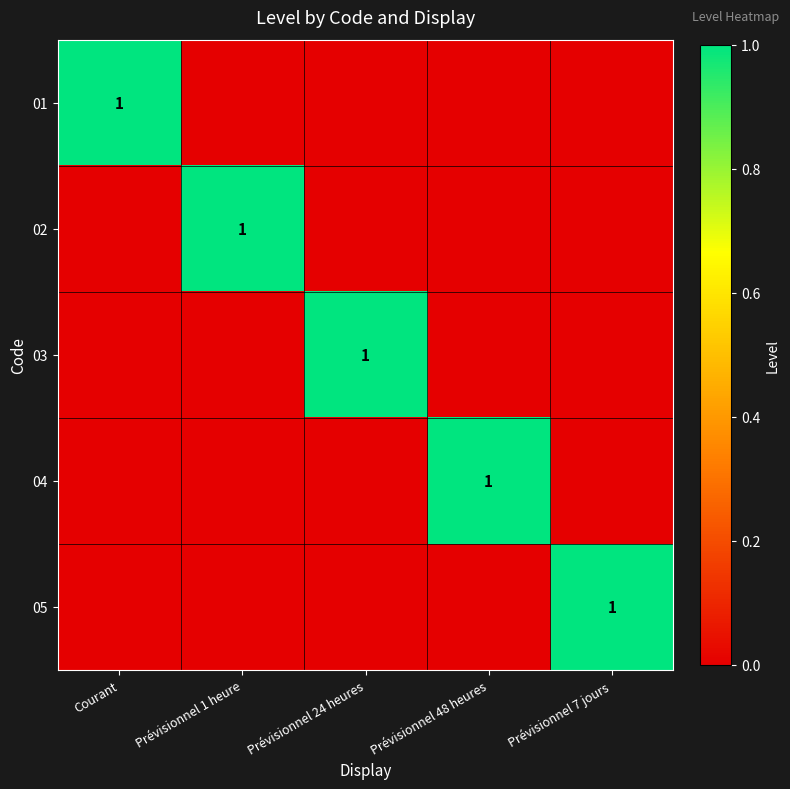

How many series are shown in this chart?

5